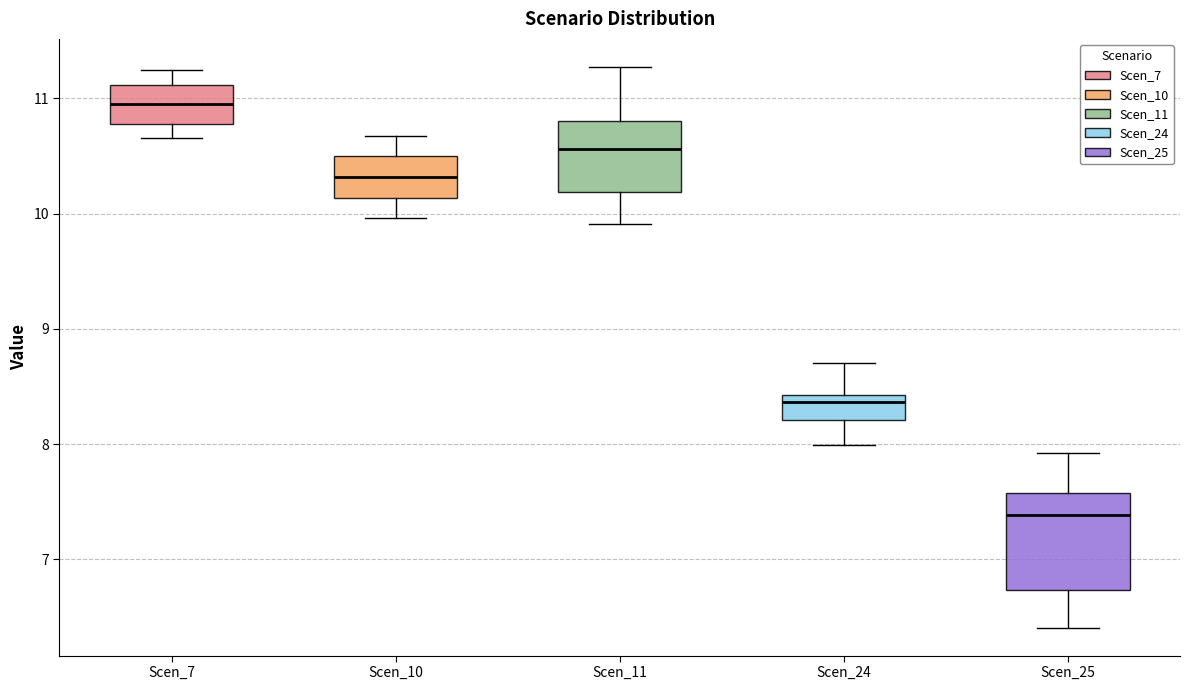

Reading left to right, read every box against the y-axis: the position of its median line, the range the box covers, and the ends of its whiskers. The values are not printed on the chart, so give them approximately, as read against the axis.

Scen_7: median 10.9, box 10.8 to 11.1, whiskers 10.7 to 11.2
Scen_10: median 10.3, box 10.1 to 10.5, whiskers 10.0 to 10.7
Scen_11: median 10.6, box 10.2 to 10.8, whiskers 9.9 to 11.3
Scen_24: median 8.4 (just below the box's upper edge), box 8.2 to 8.4, whiskers 8.0 to 8.7
Scen_25: median 7.4, box 6.7 to 7.6, whiskers 6.4 to 7.9